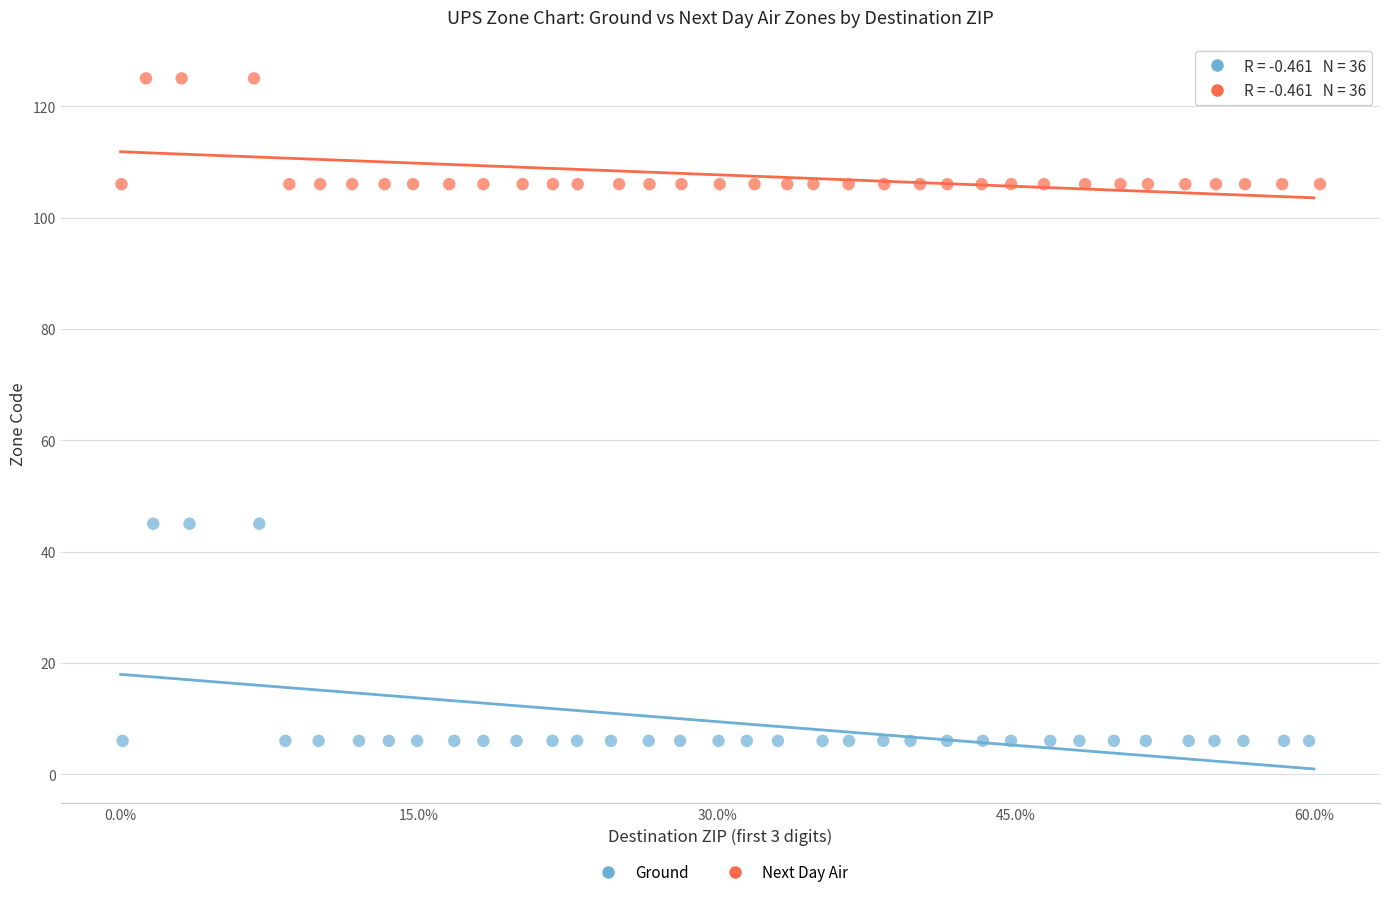

Which series reaches the minimum Y coordinate?

Ground